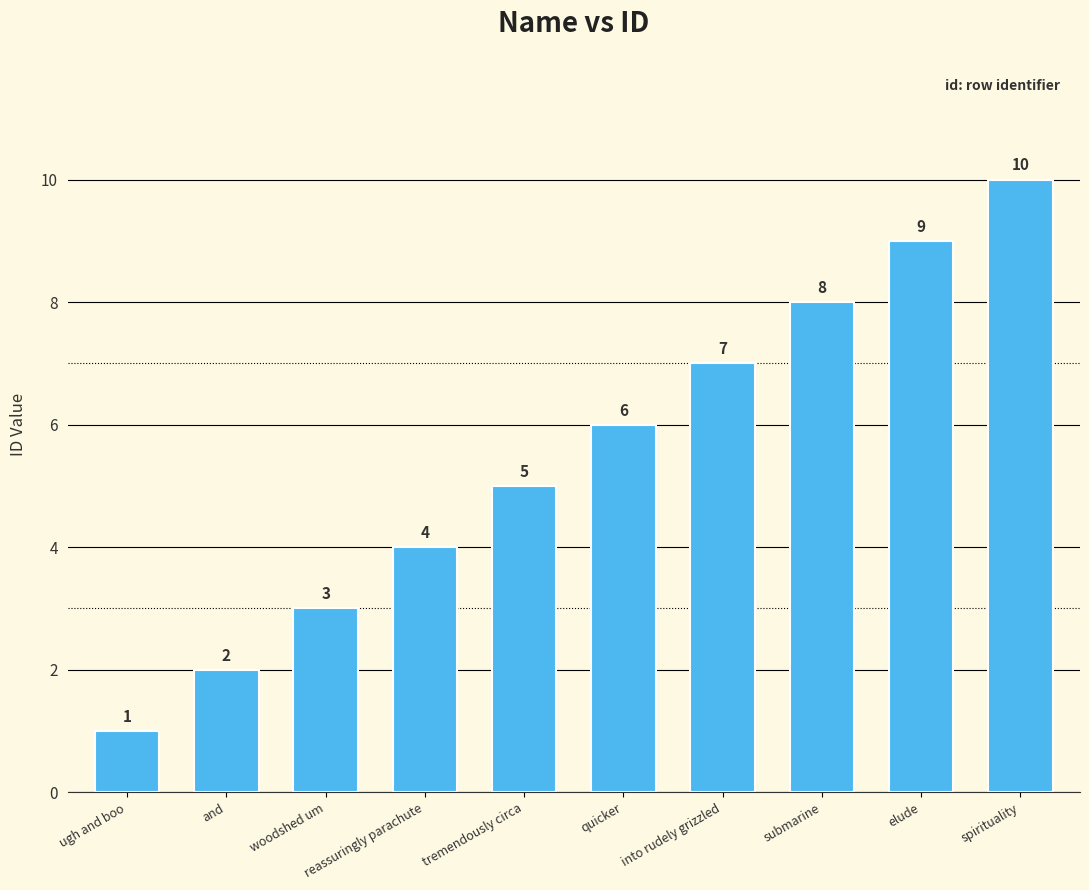

What is the sum of all values?

55